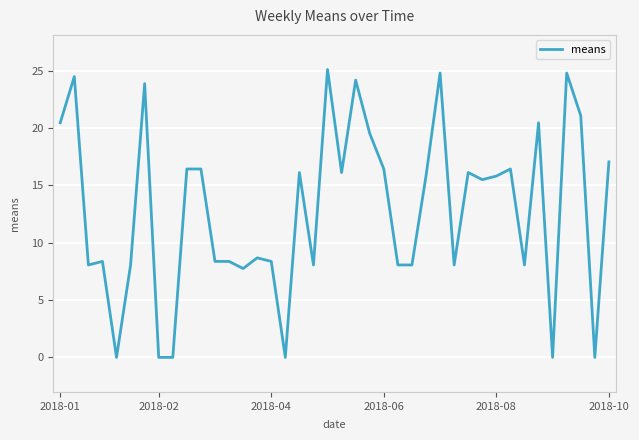

How many lines are shown in the chart?

1